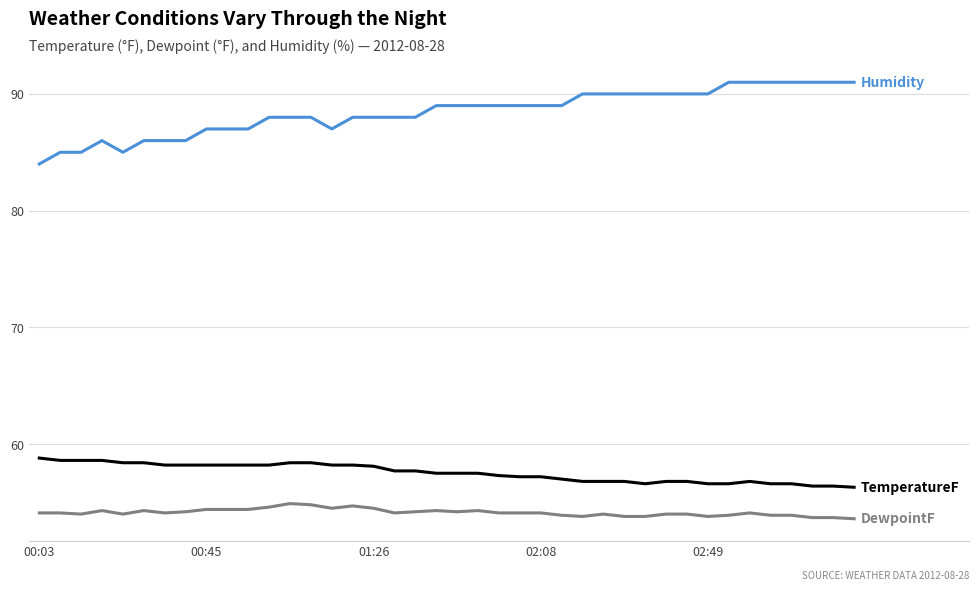

What is the maximum value shown in the chart?

91.0